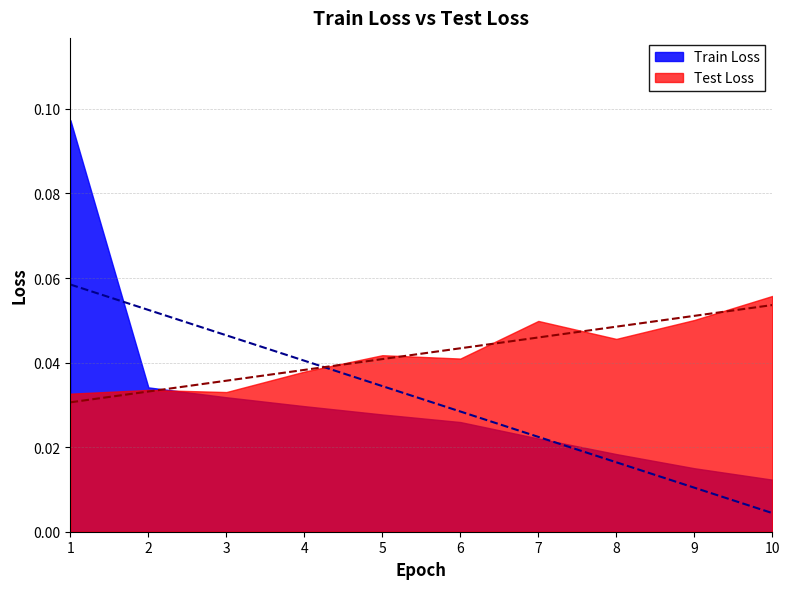

At 9, list the series in order from largest to smallest.

Test Loss, Train Loss